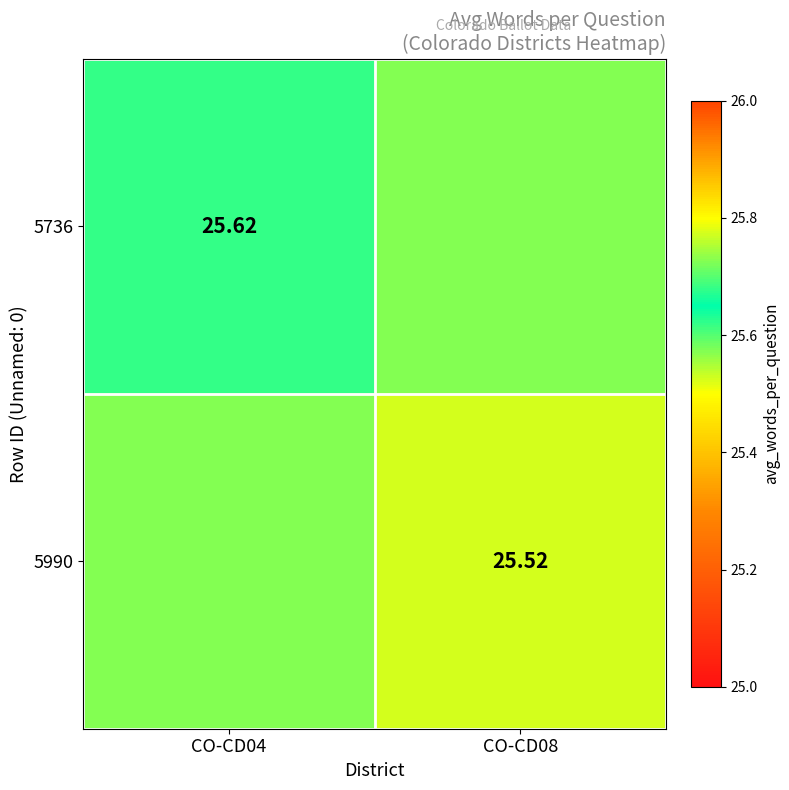

The 5736 series shows 35.4 at CO-CD08. True or false?

False